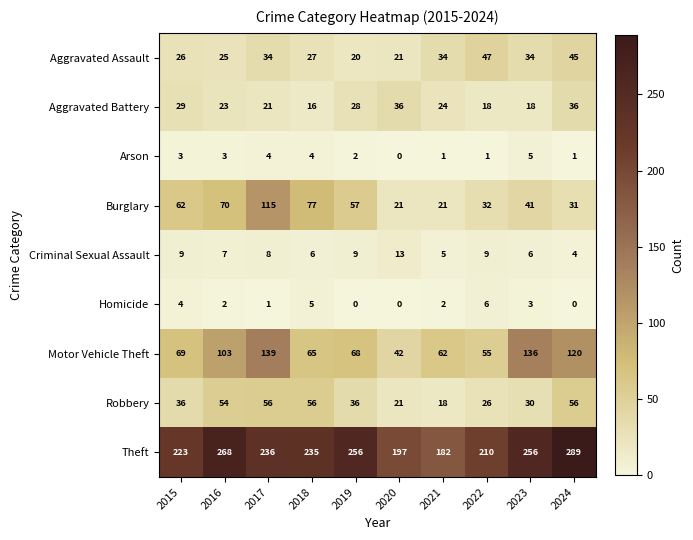

At which category is the sum across all series the highest?

2017